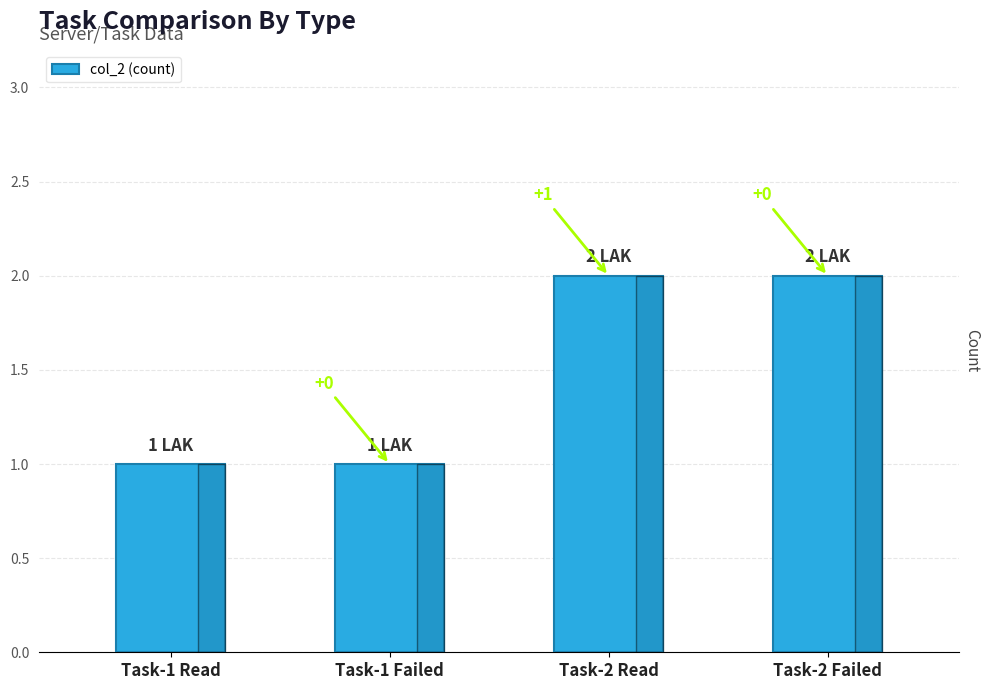

What is the label of the 4th bar from the right?

Task-1 Read